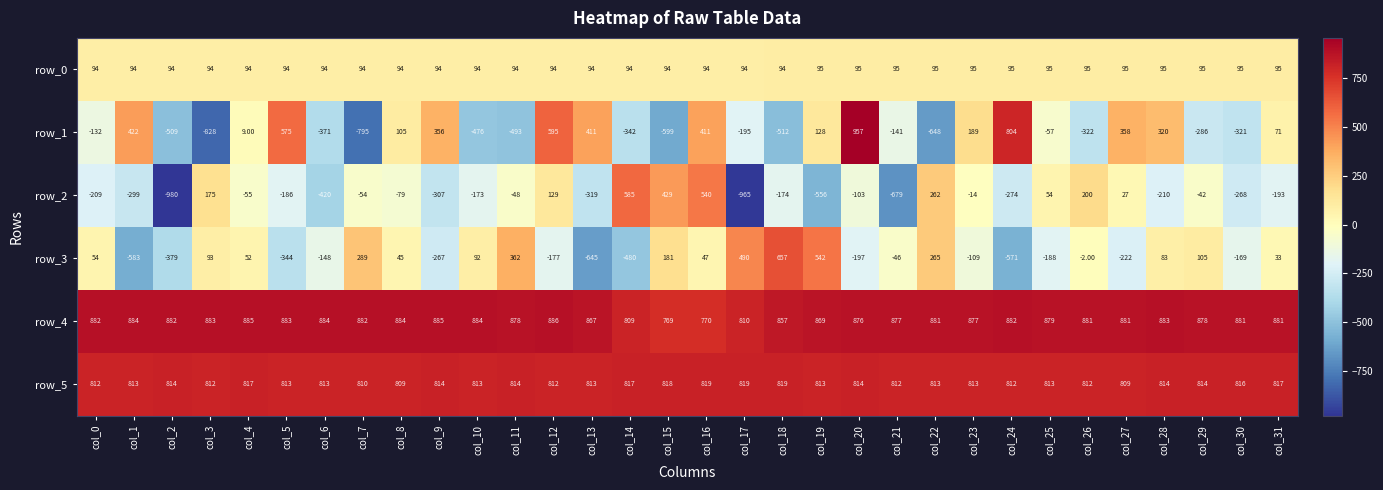

What is the greatest value displayed?

957